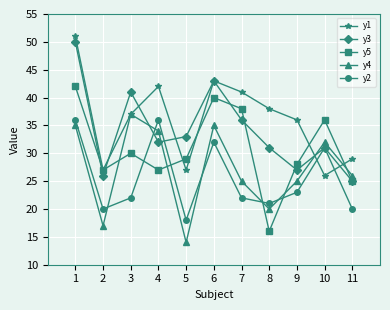

At how many categories does at least one series exceed 30?

9